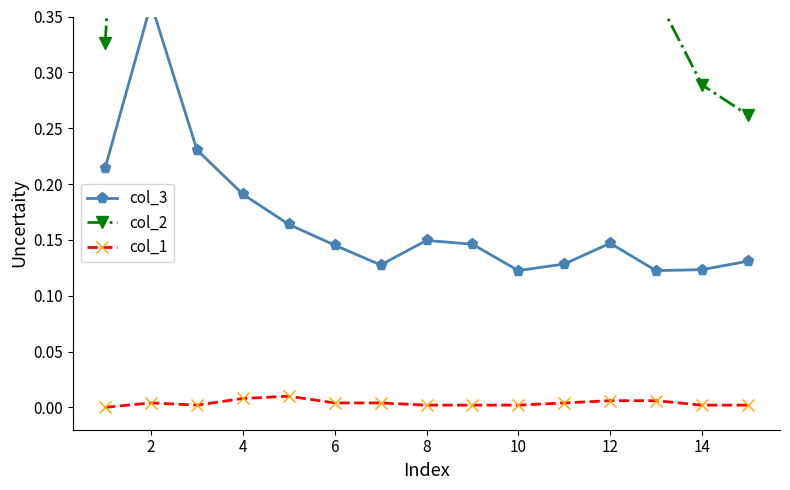

Reading left to right, extract all data points from this chart.

col_3: 0.2	0.4	0.2	0.2	0.2	0.1	0.1	0.1	0.1	0.1	0.1	0.1	0.1	0.1	0.1
col_2: 0.3	1.0	0.7	0.7	0.6	0.6	0.6	0.6	0.6	0.5	0.4	0.4	0.4	0.3	0.3
col_1: 0.0	0.0	0.0	0.0	0.0	0.0	0.0	0.0	0.0	0.0	0.0	0.0	0.0	0.0	0.0